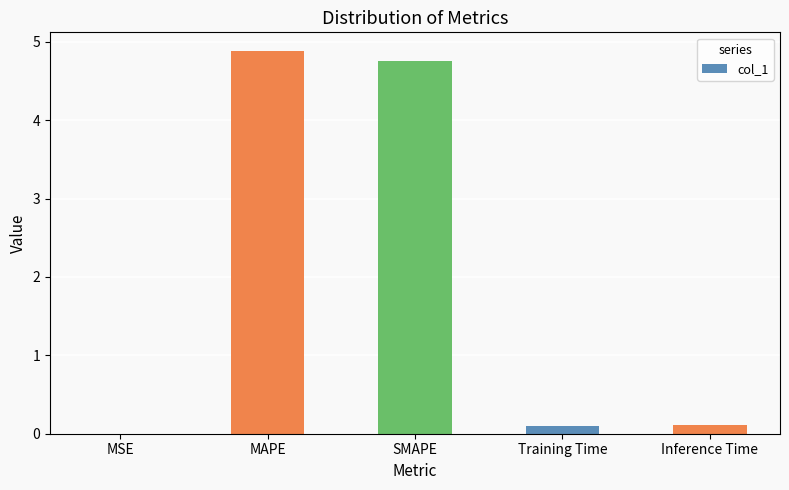

How many distinct data groups are displayed?

1